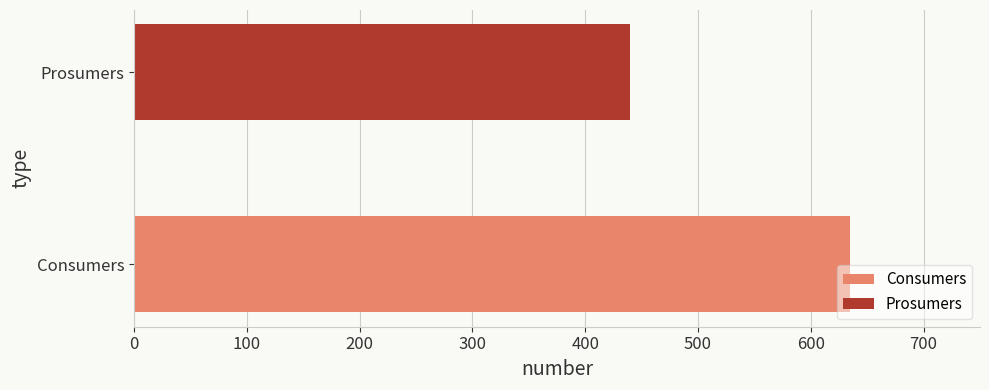

Which series has the largest total across all categories?

Consumers